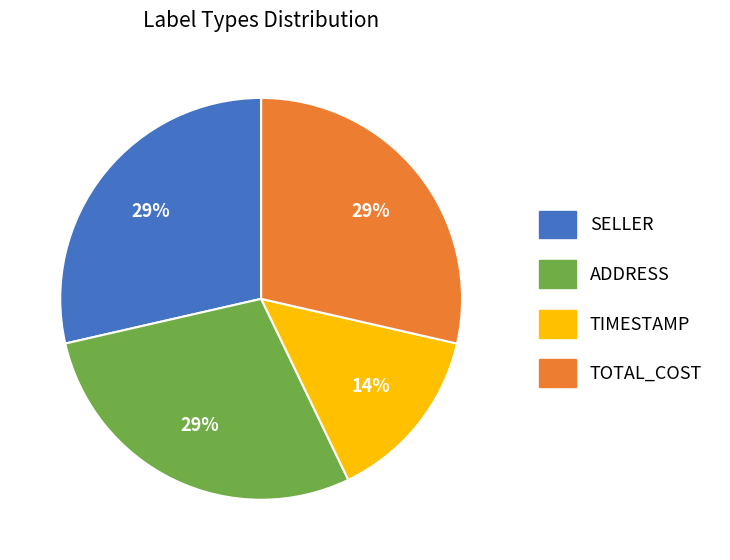

Which has a higher value, ADDRESS or TIMESTAMP?

ADDRESS